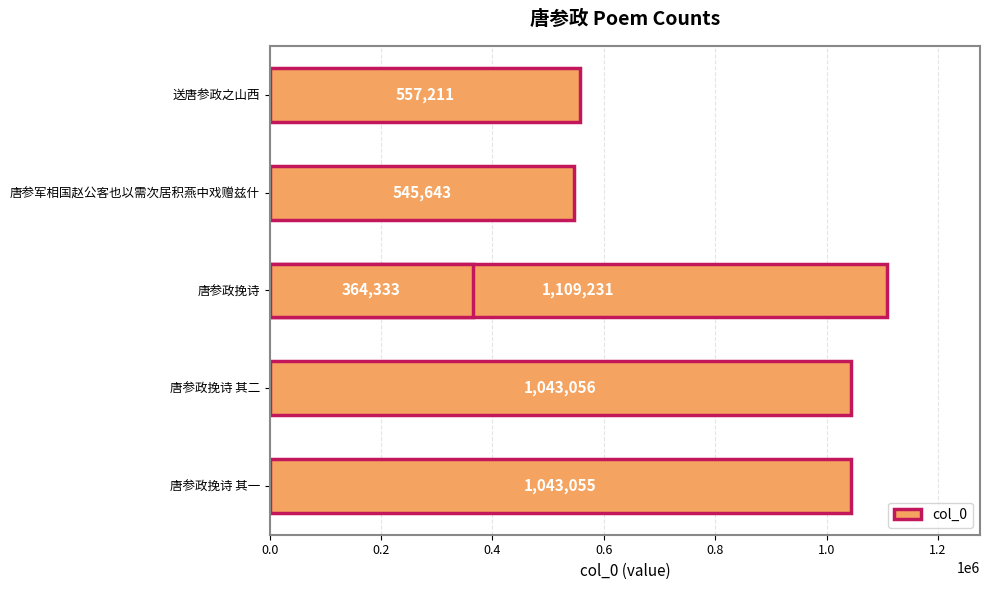

The chart shows a value of 557211 at 送唐参政之山西. True or false?

True